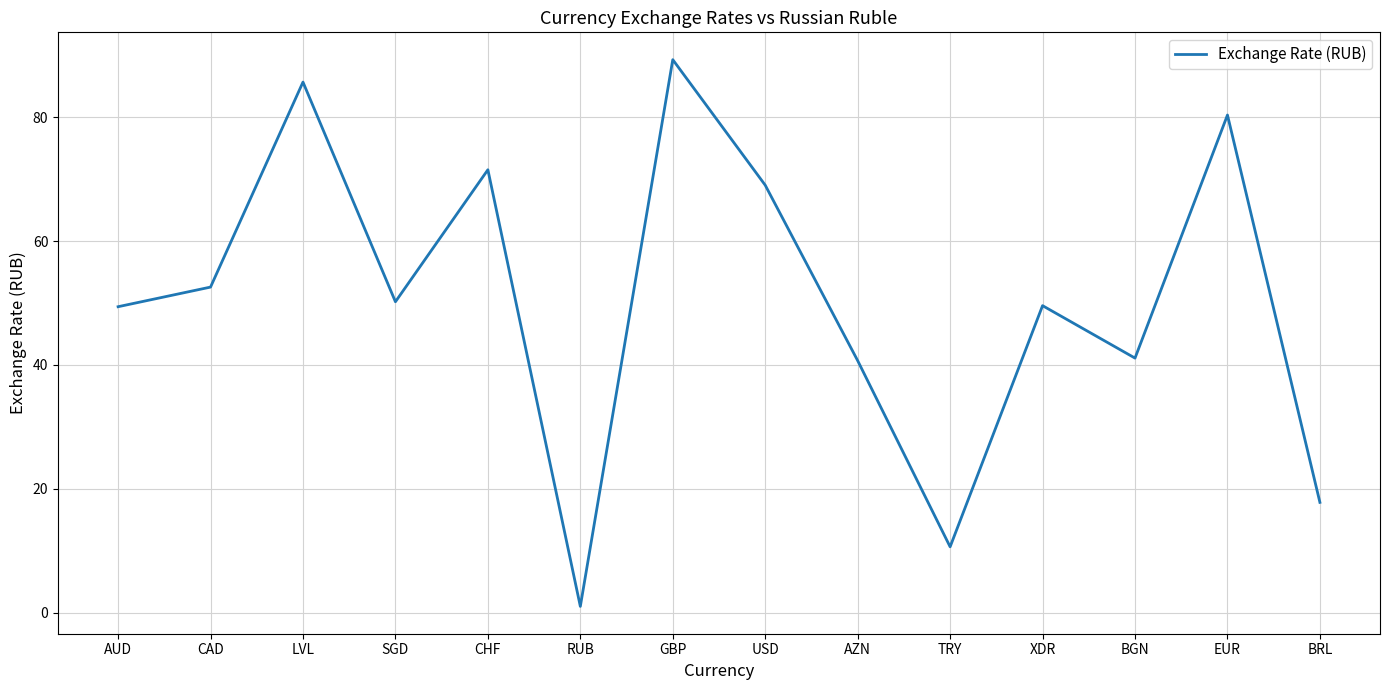

Which category has the highest value across all series?

GBP